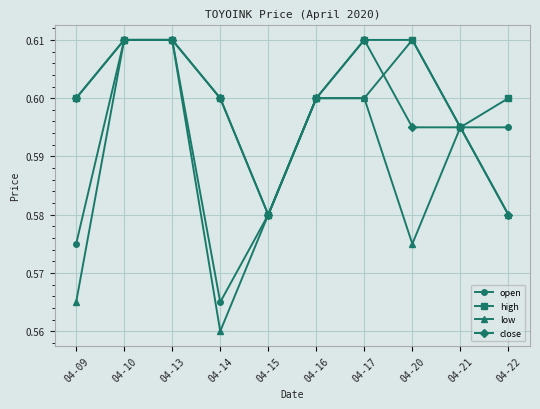

List the series in order of their overall mean, highest first.

high, close, open, low